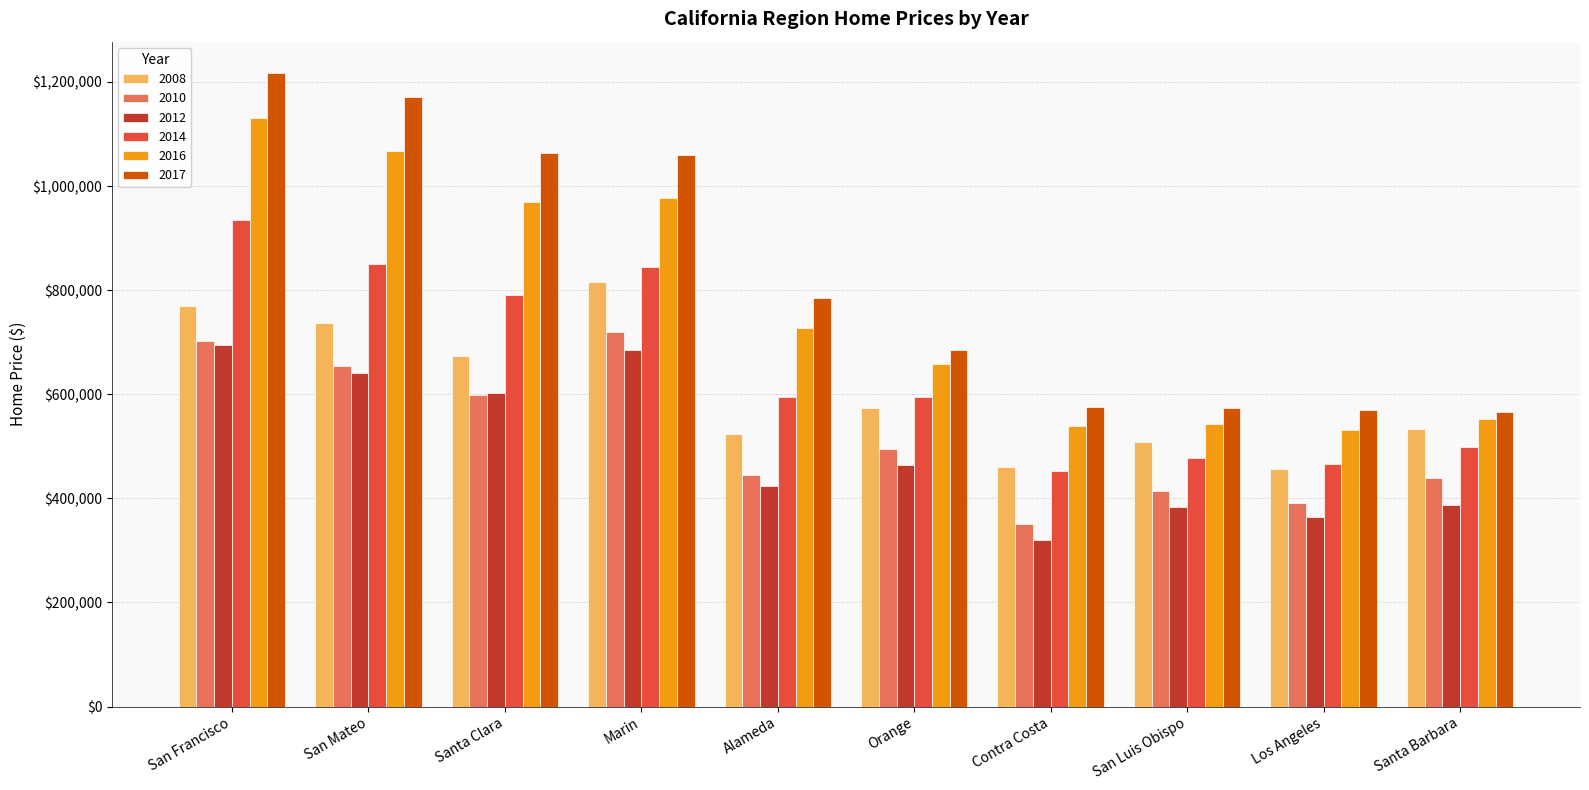

What is the spread (max minus min) of values at Santa Barbara?

179014.4